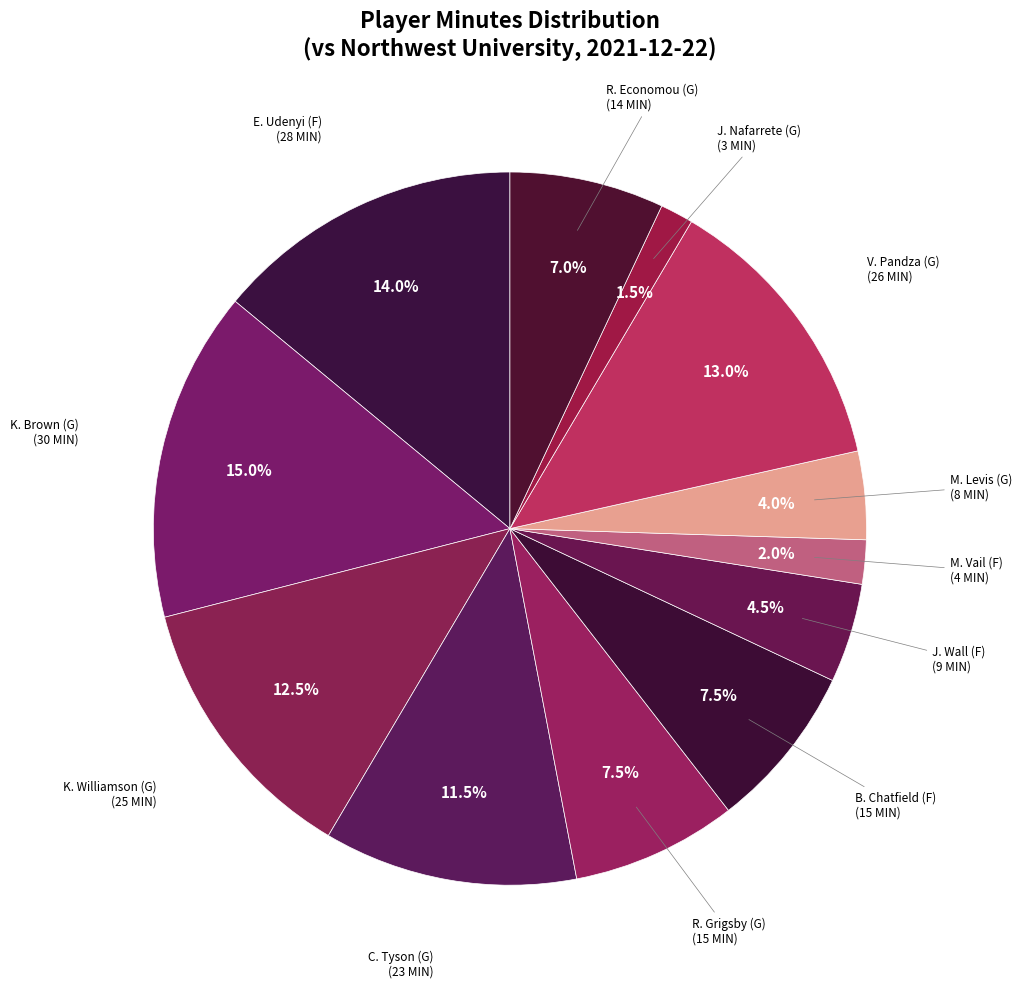

Count the number of slices in the pie.

12